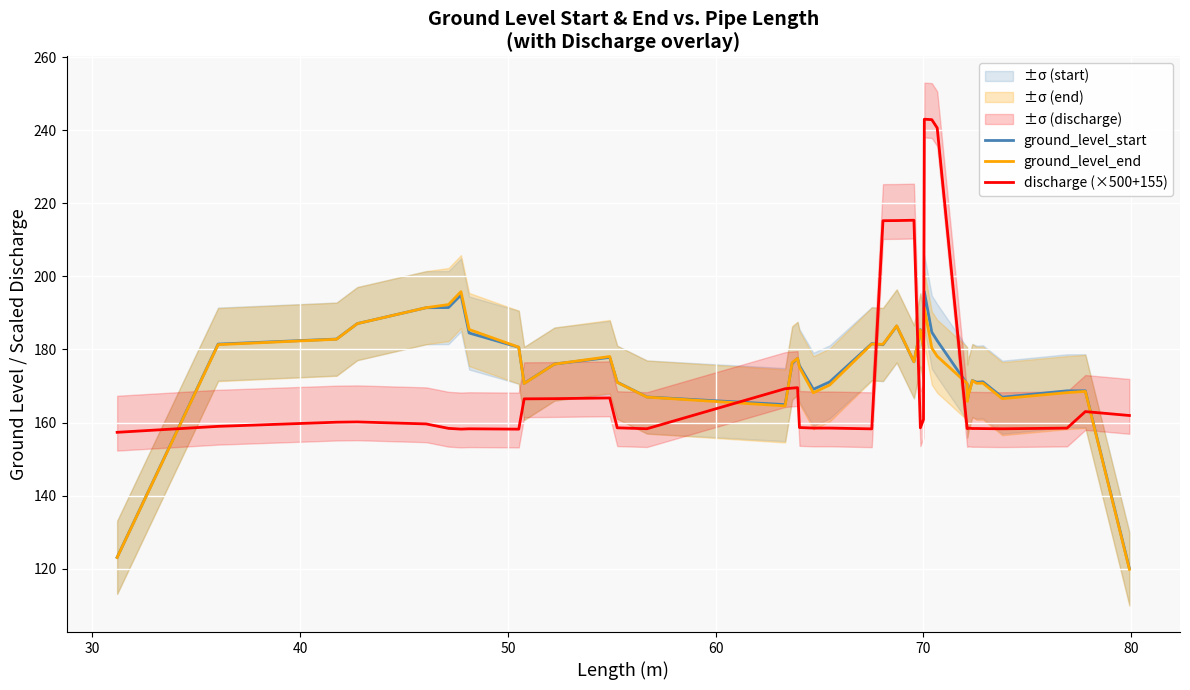

How many lines are shown in the chart?

3